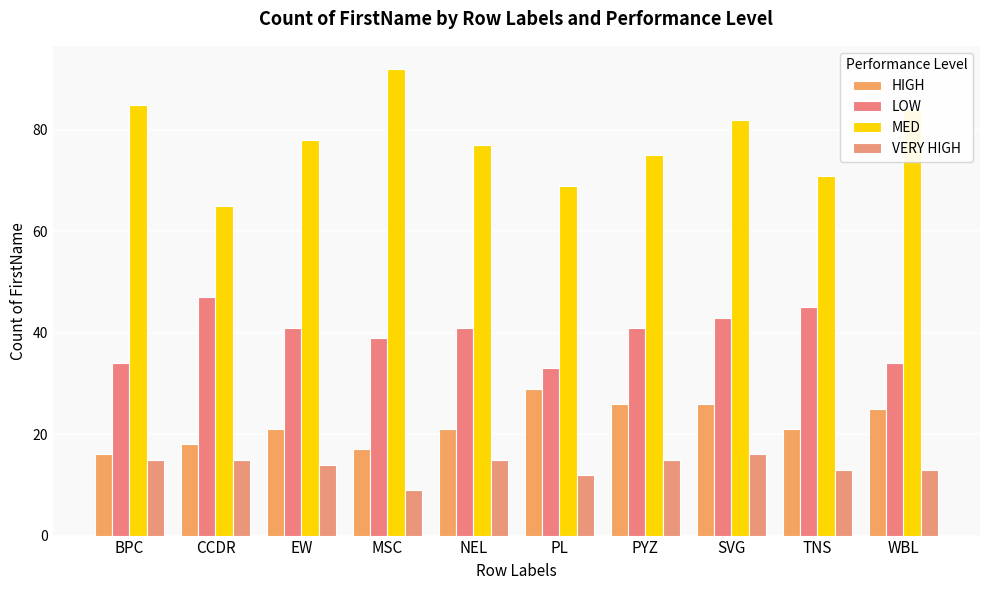

Which category has the lowest value in the LOW series?

PL